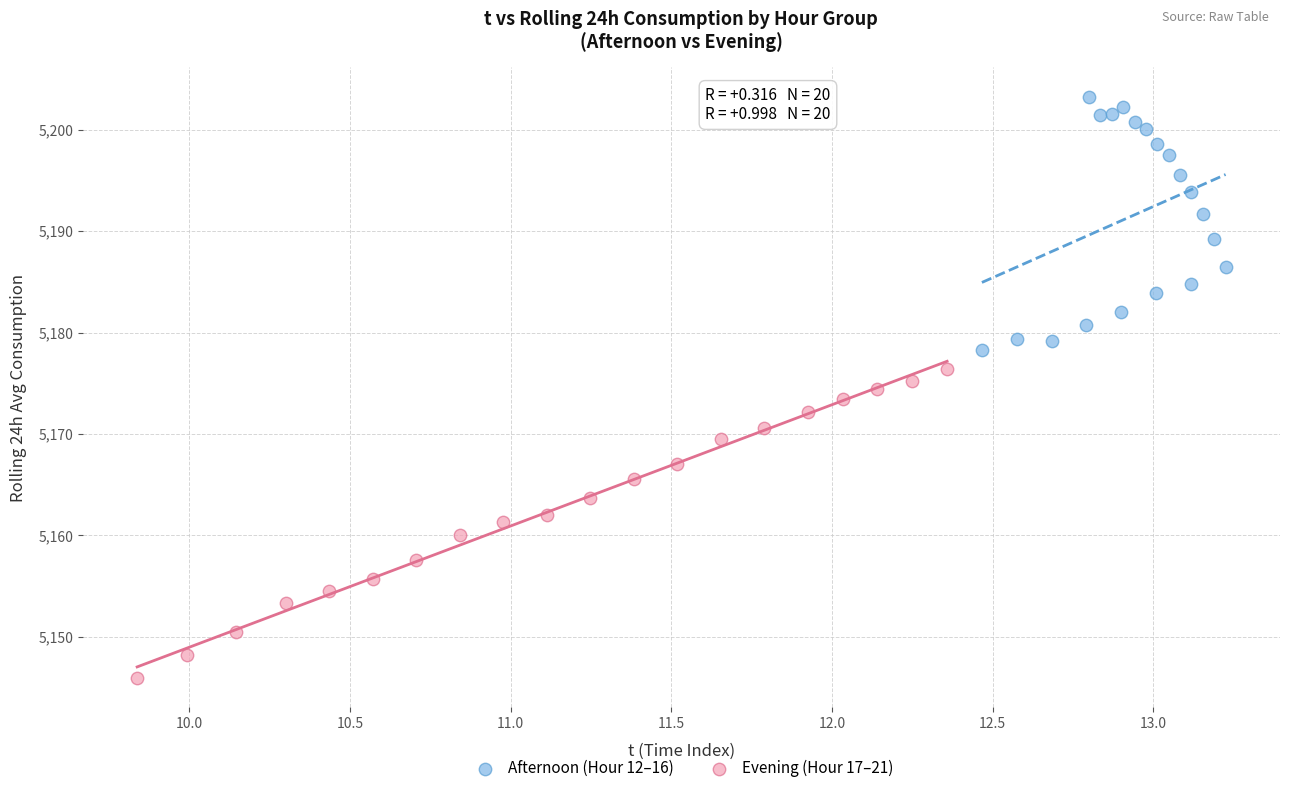

What are all the series names shown in the legend?

Afternoon (Hour 12–16), Evening (Hour 17–21)